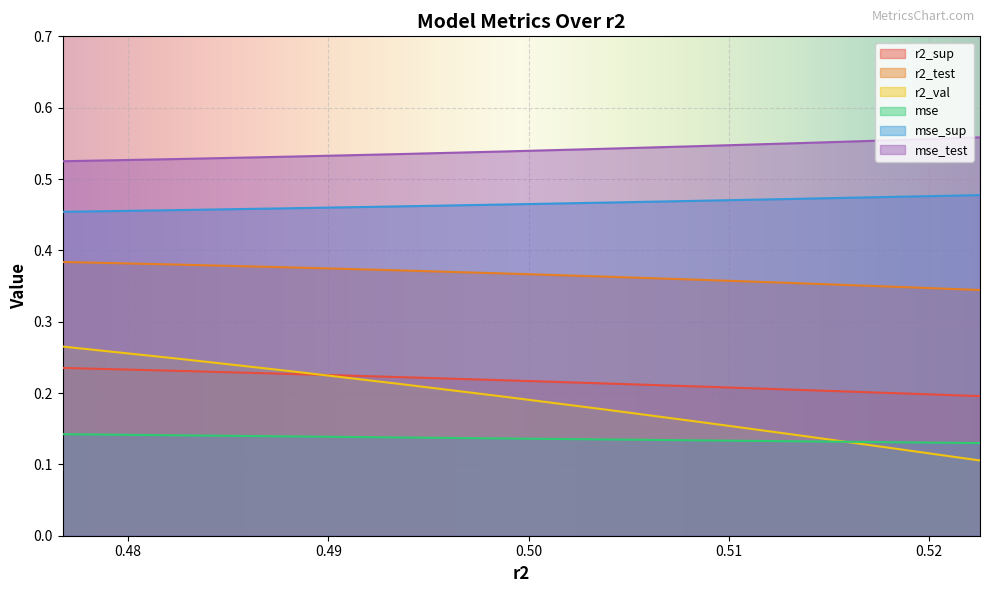

What is the sum of all mse values?

1.4